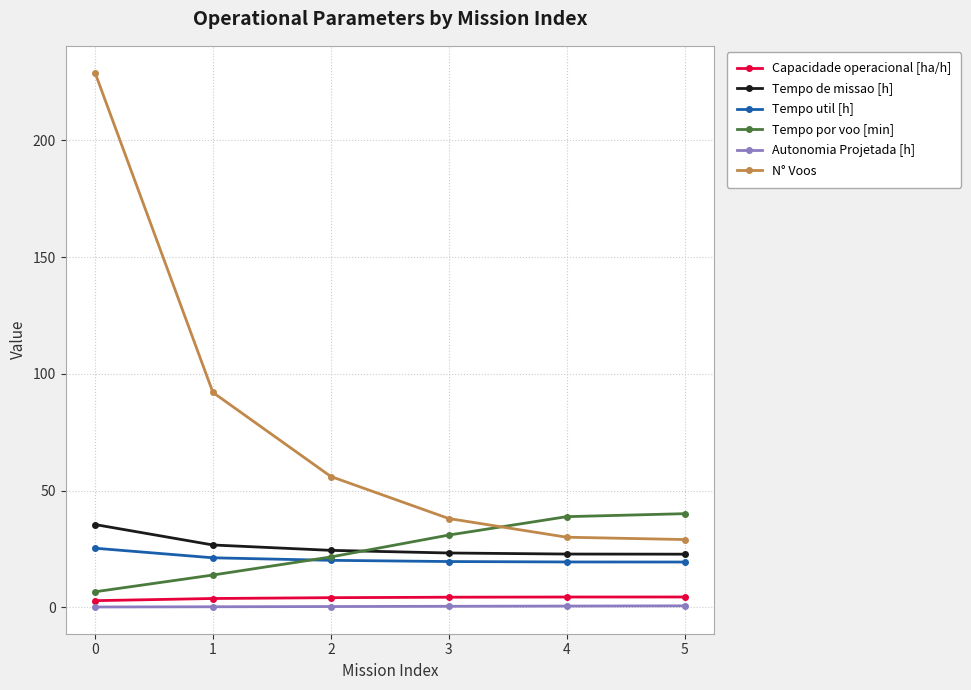

How many lines are shown in the chart?

6